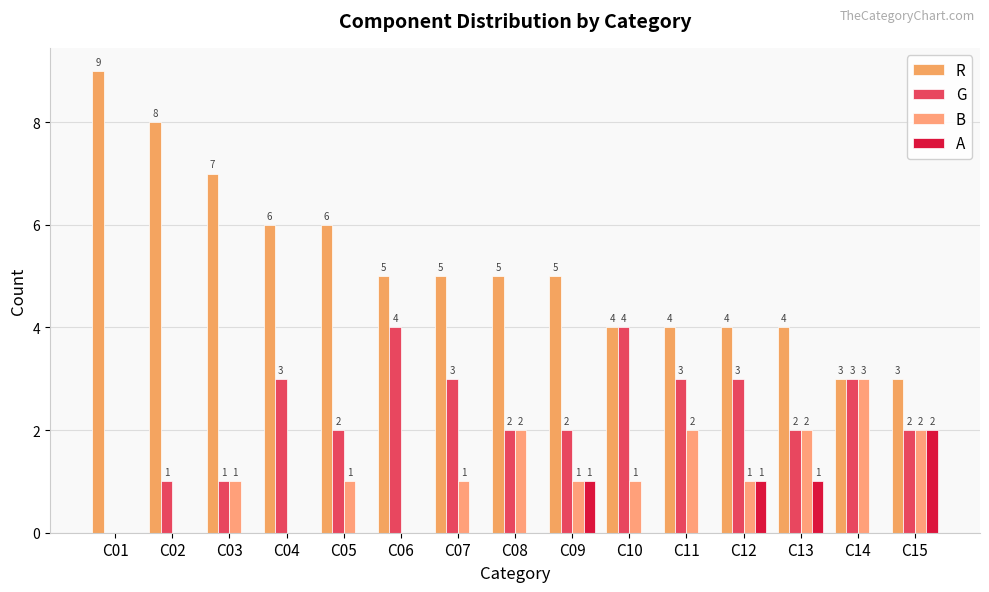

Count the number of categories in the chart.

15